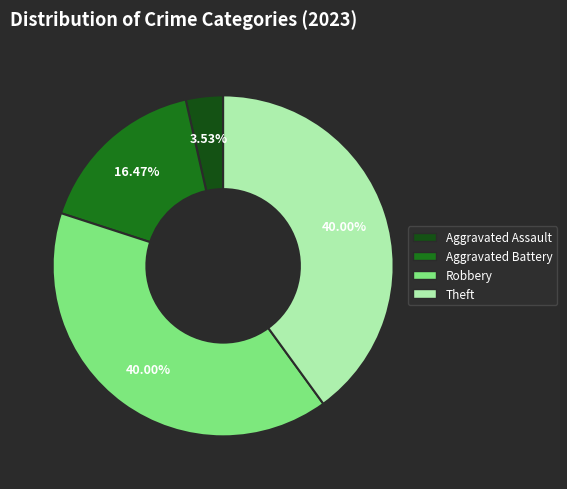

Do Aggravated Assault and Robbery together represent more than half of the pie?

No